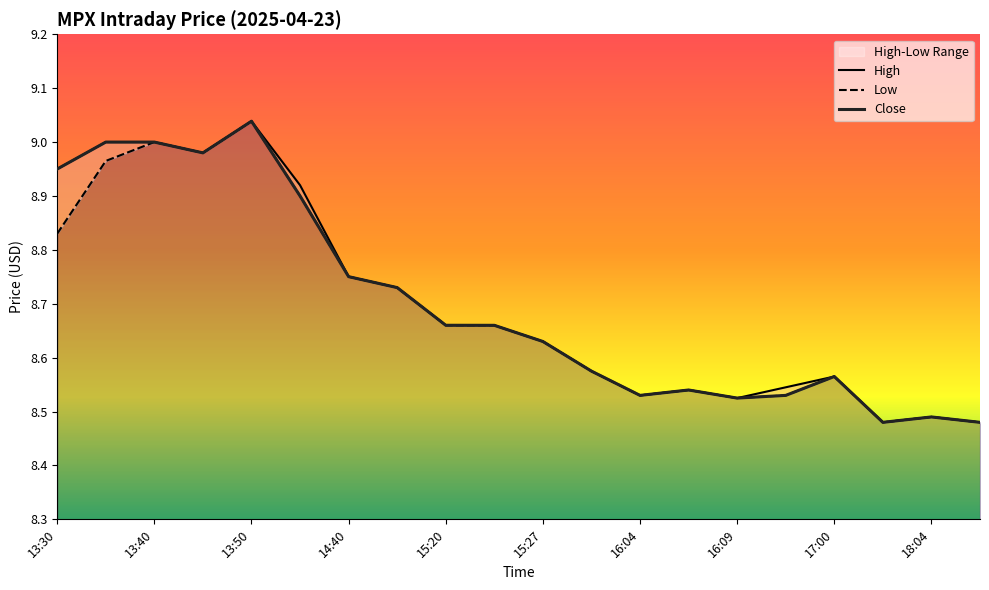

What is the label of the 20th point from the left?

18:20